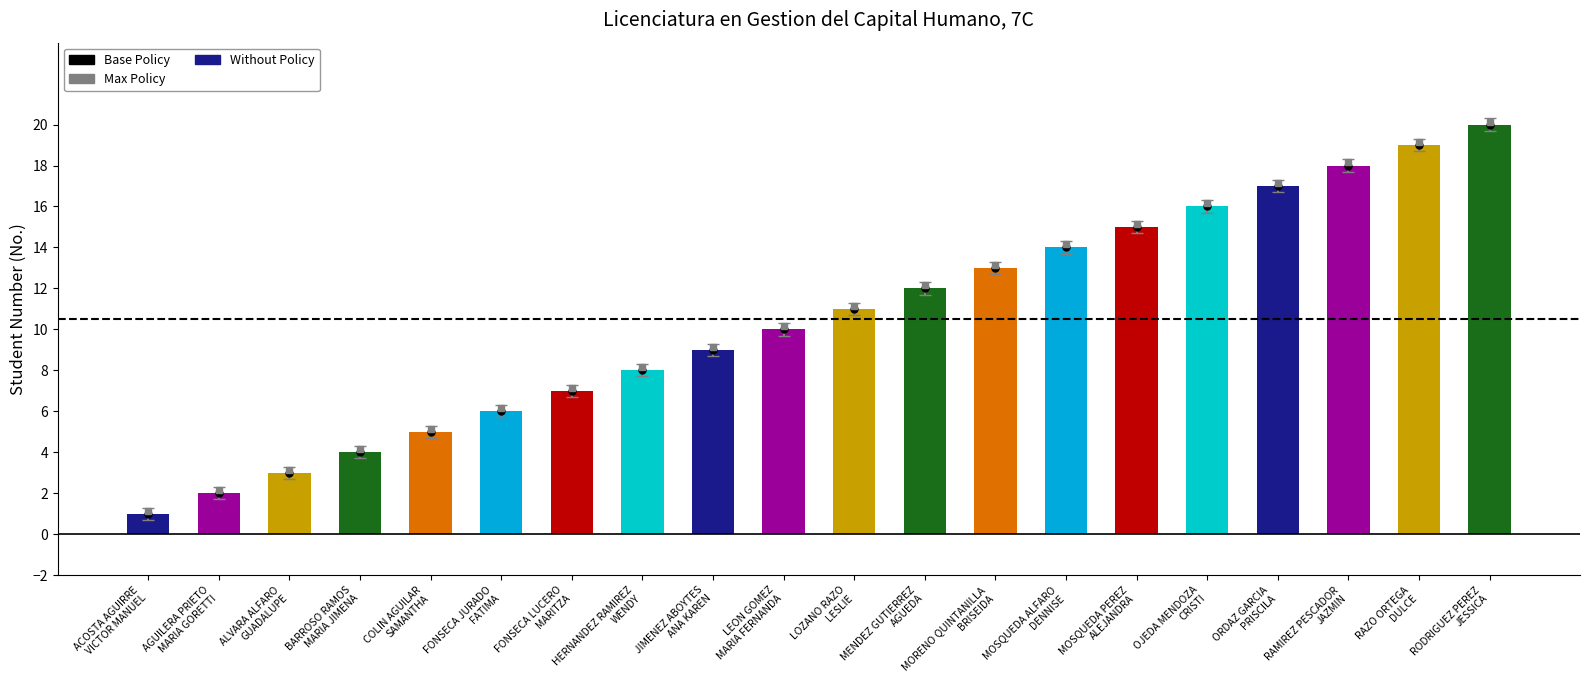

Are the bars horizontal?

No